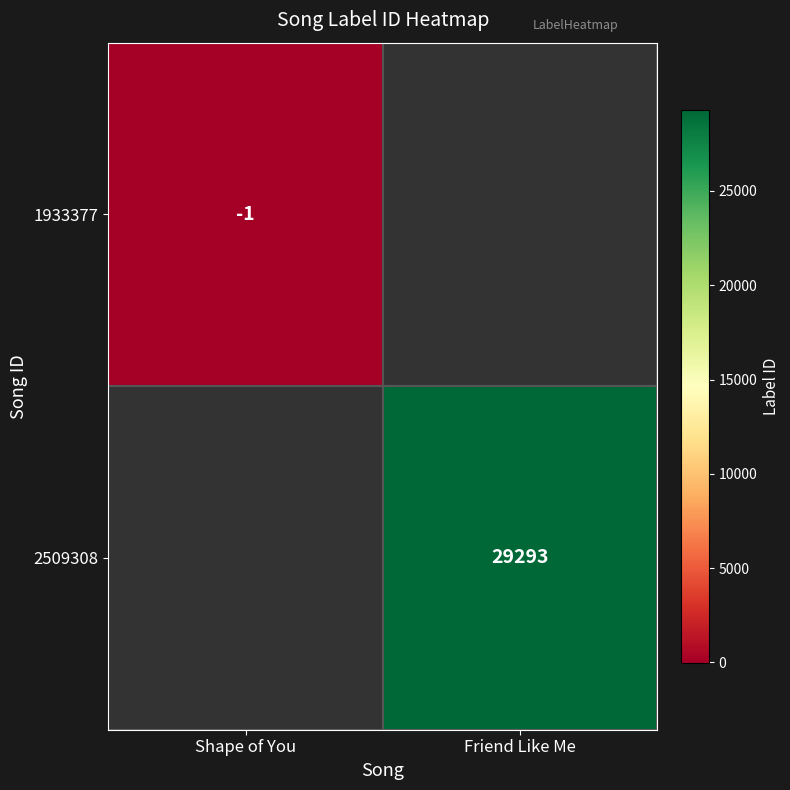

True or false: 2509308 has a value of 29293 at Friend Like Me.

True